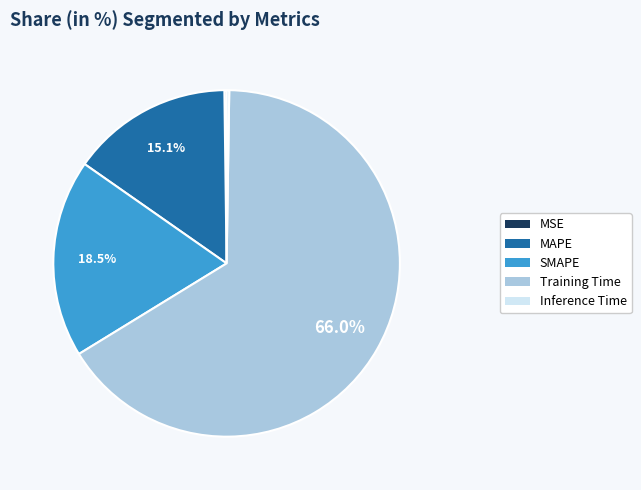

Which slice represents more than half of the pie?

Training Time